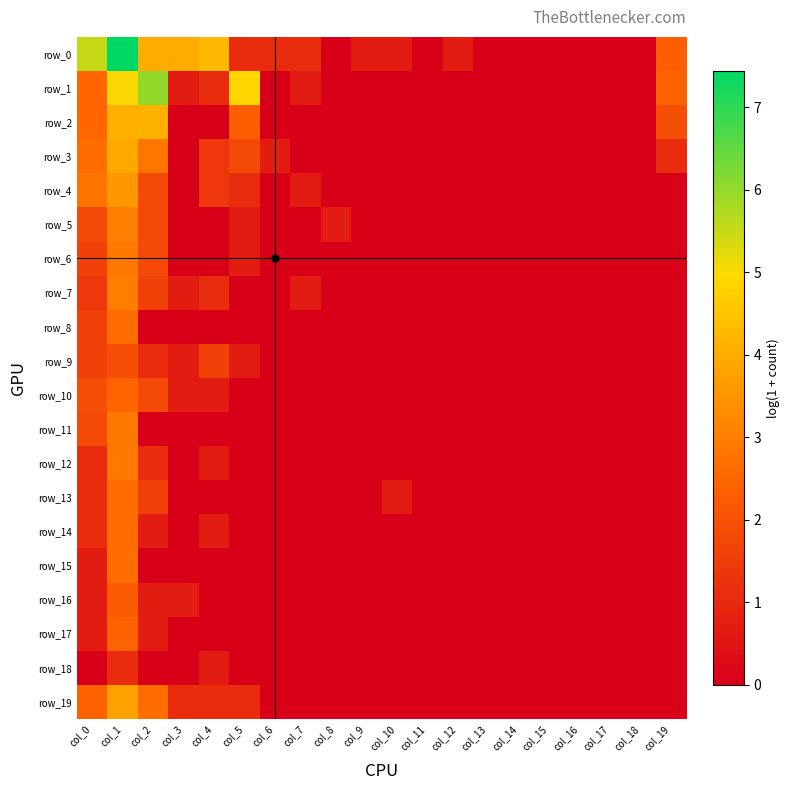

How many data points in row_3 are above 0?

7